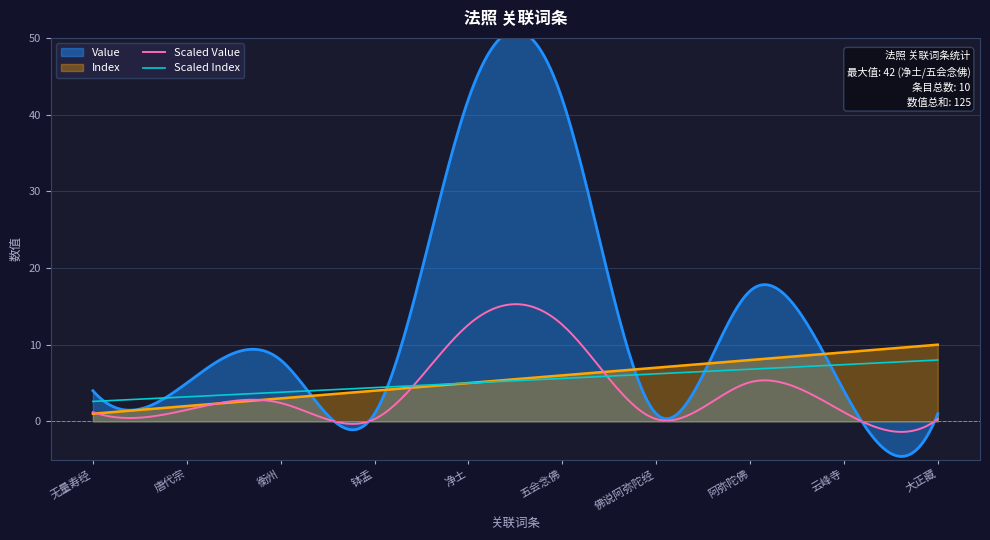

What is the value of the Index point at the 6th from the left?

6